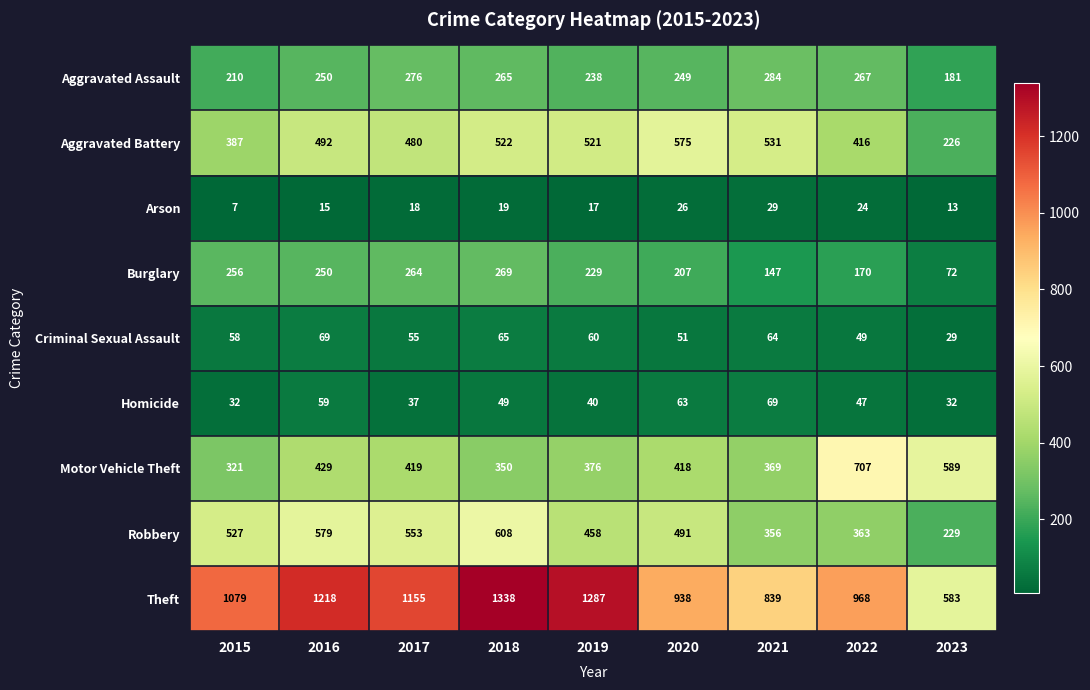

Which series changed the most between 2017 and 2020?

Theft